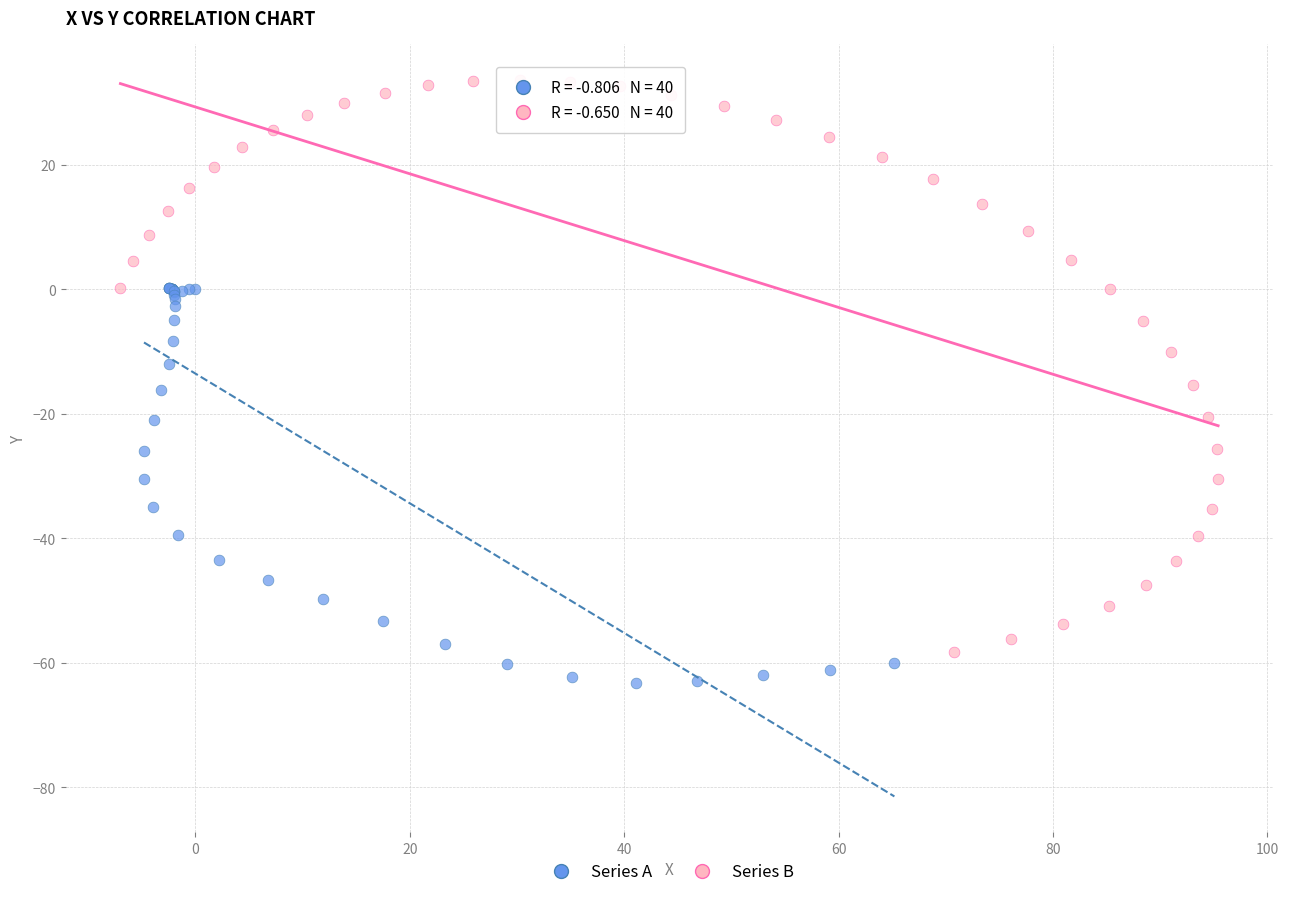

What are all the series names shown in the legend?

Series A, Series B